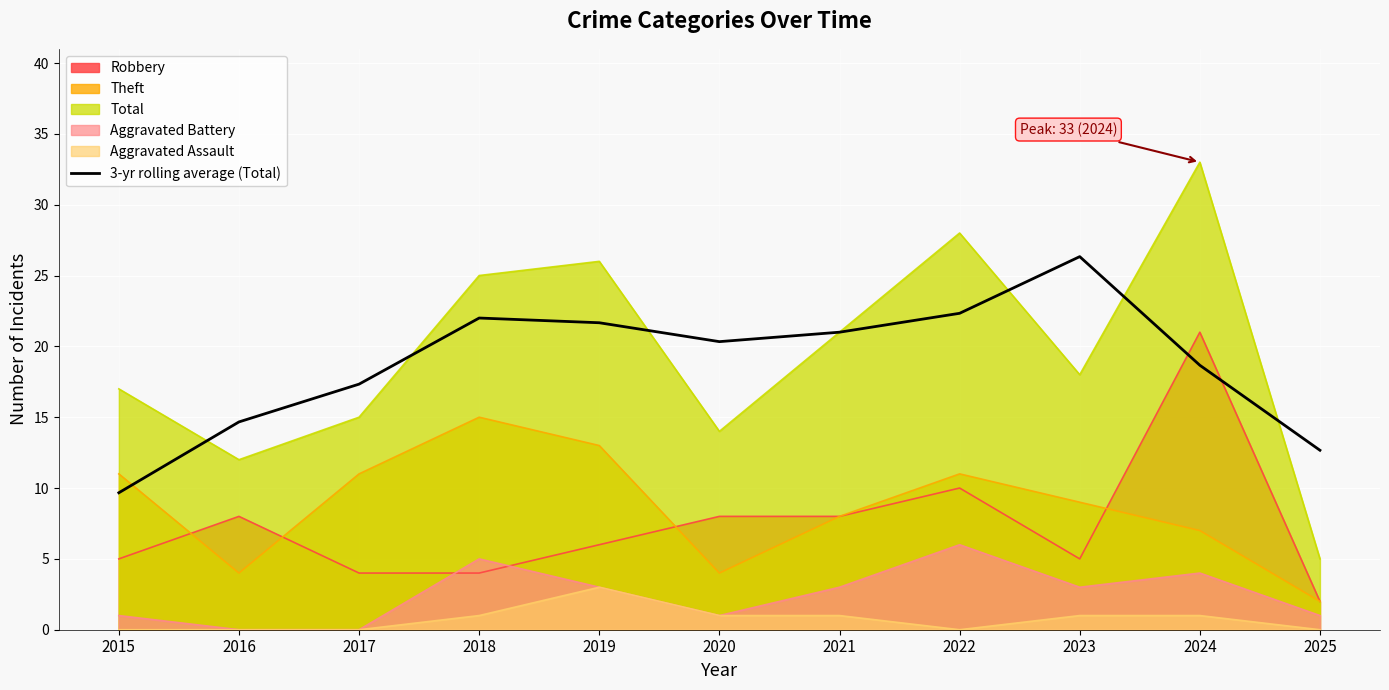

What is the change in value from 2017 to 2023?

+9.0